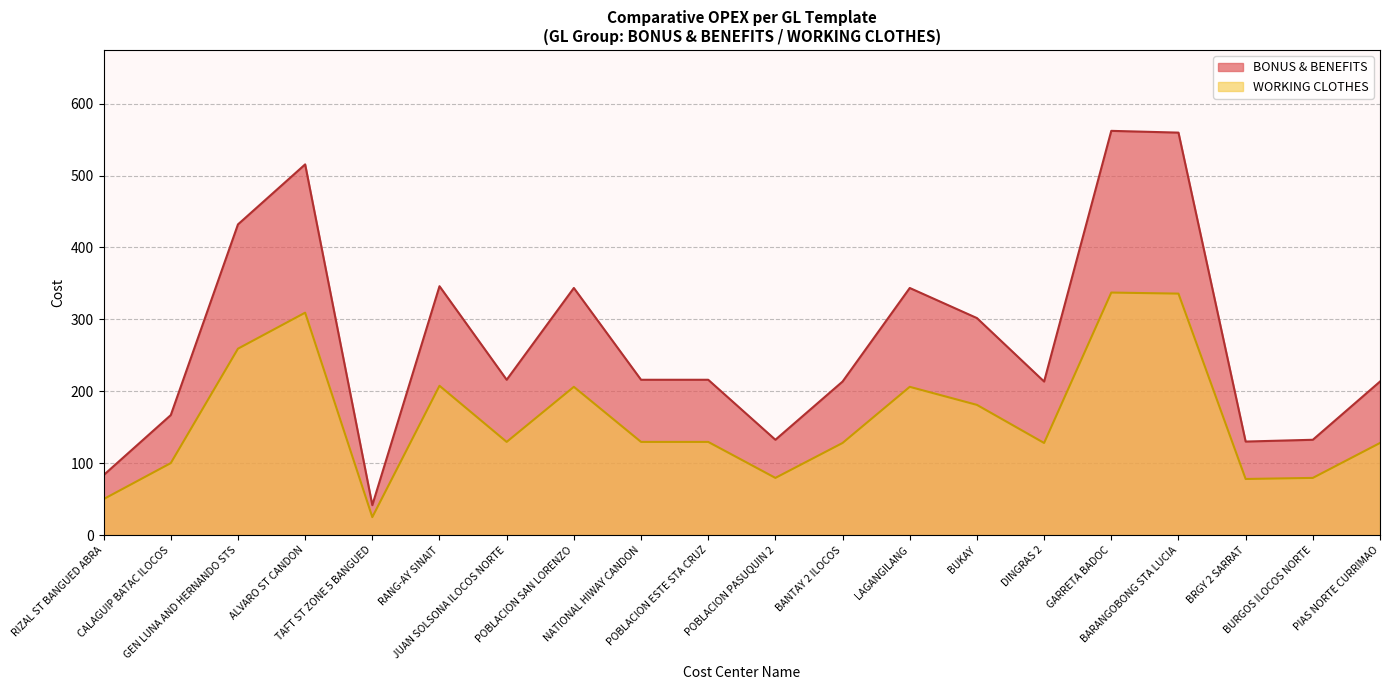

True or false: BONUS & BENEFITS and WORKING CLOTHES cross at least once.

False